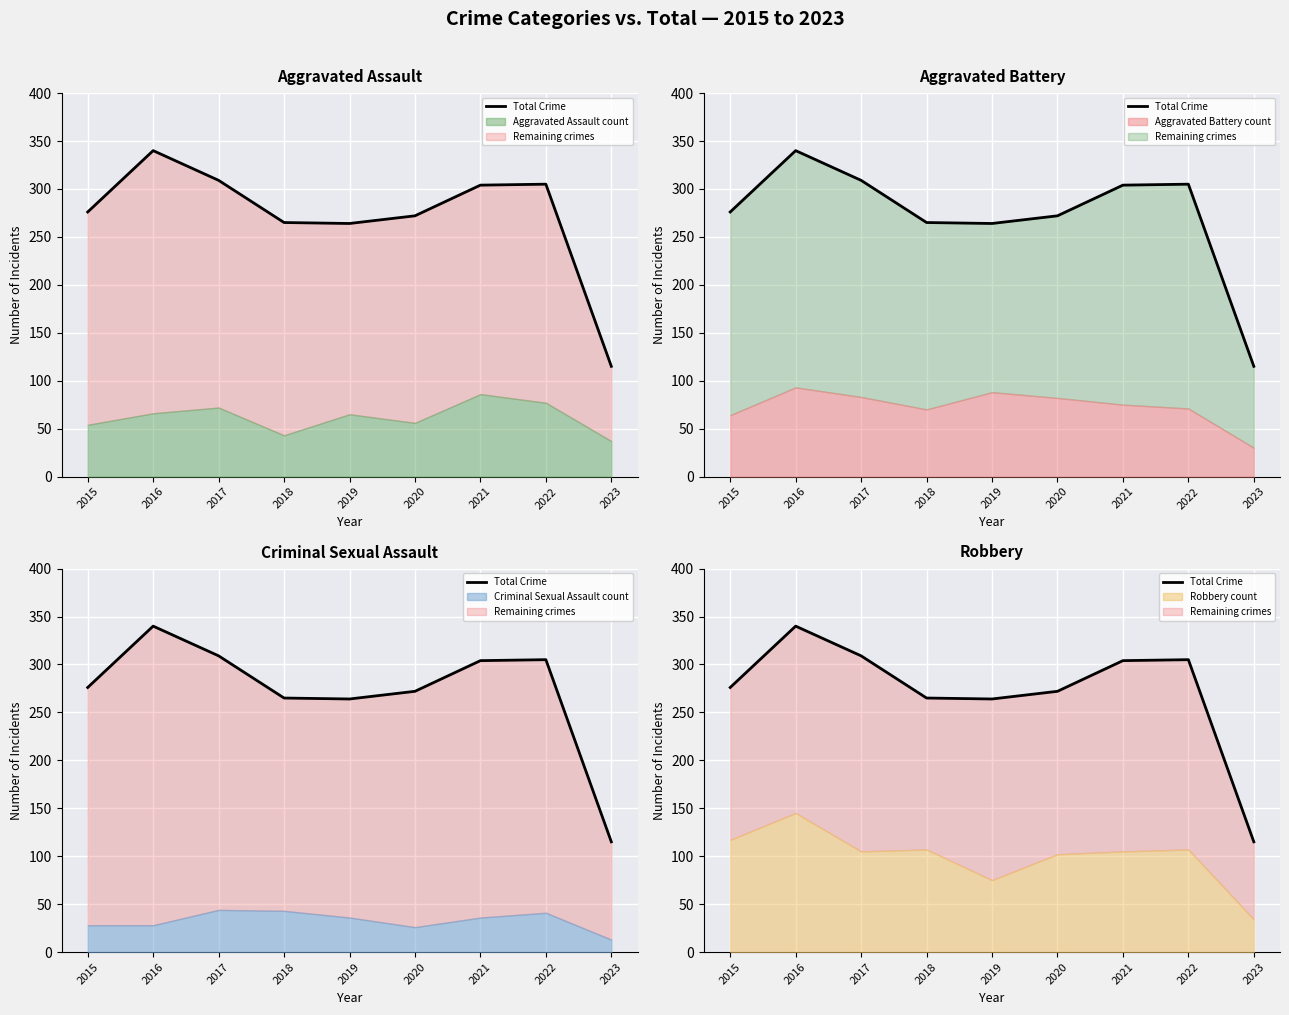

True or false: the data shows 264 at 2019.

True